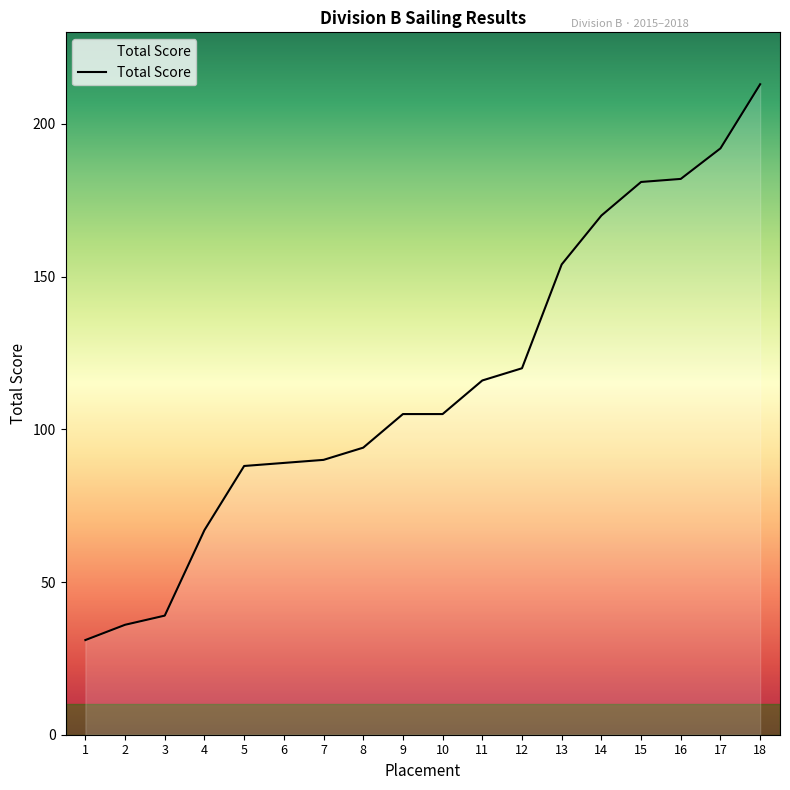

What is the difference between the values at 15 and 13?

27